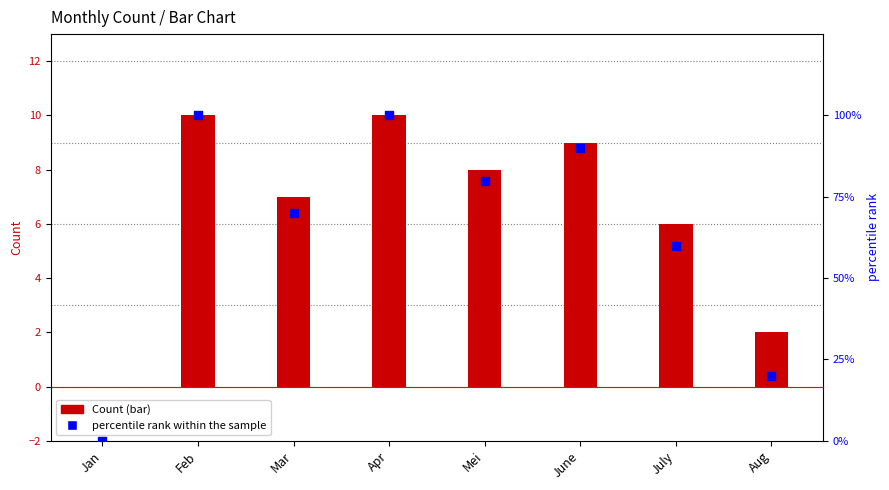

What are all the series names shown in the legend?

Count, percentile rank within the sample